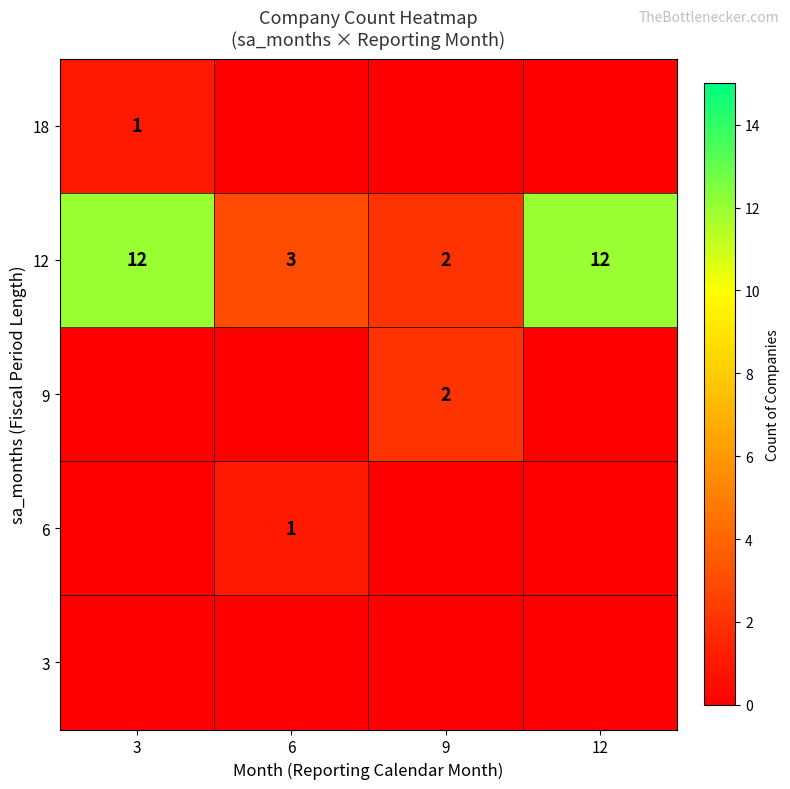

At which category does the chart reach its minimum across all series?

3